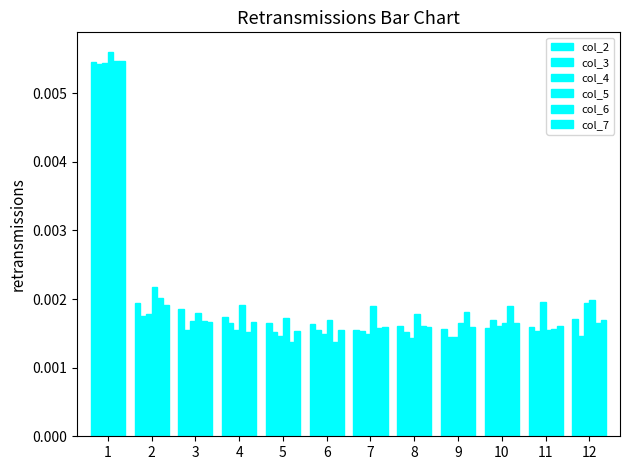

Are the bars horizontal?

No